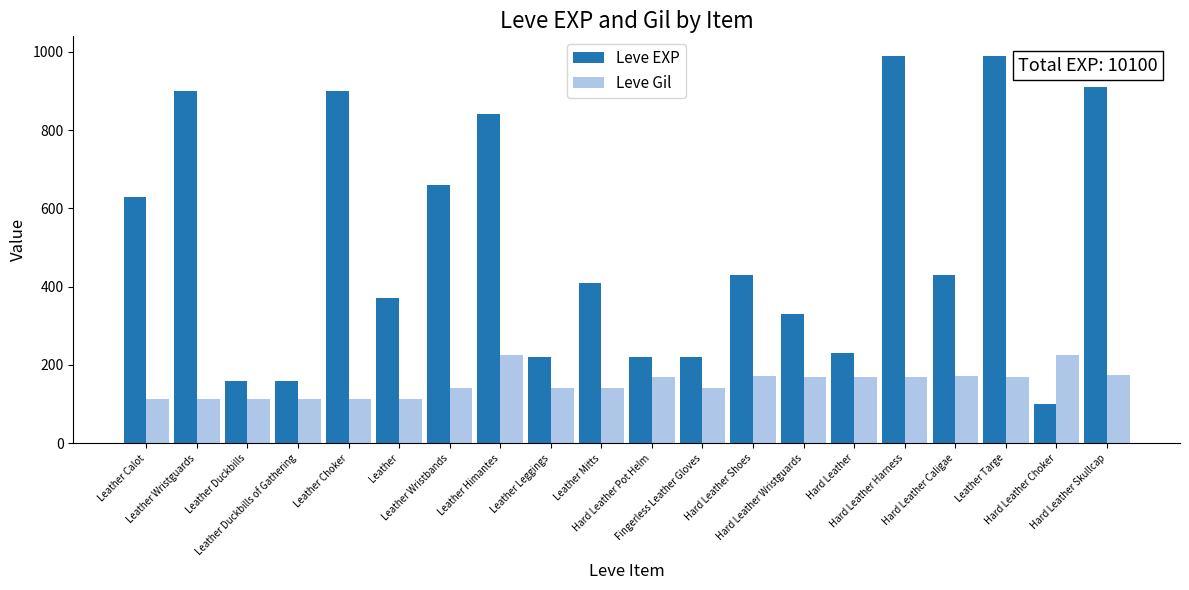

At how many categories does at least one series exceed 183?

18